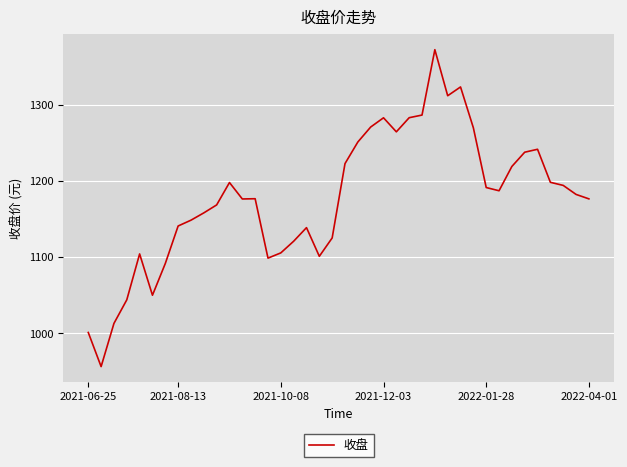

What is the maximum value shown in the chart?

1372.3